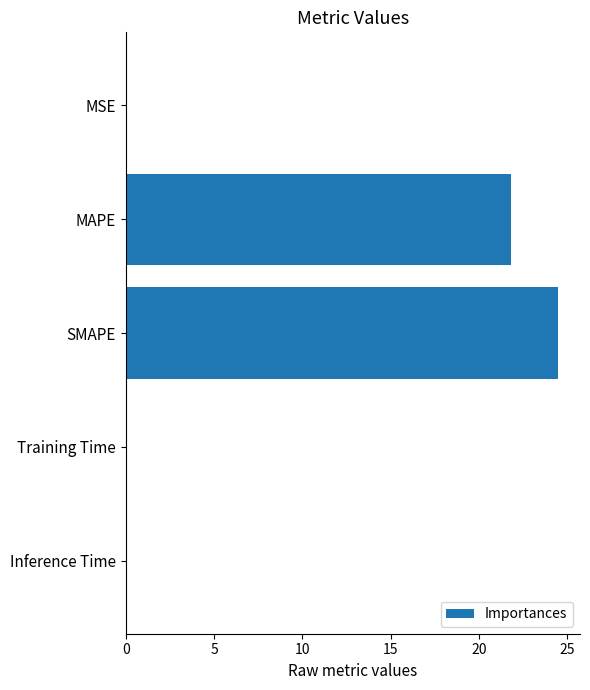

True or false: the data shows 0.0 at MSE.

True